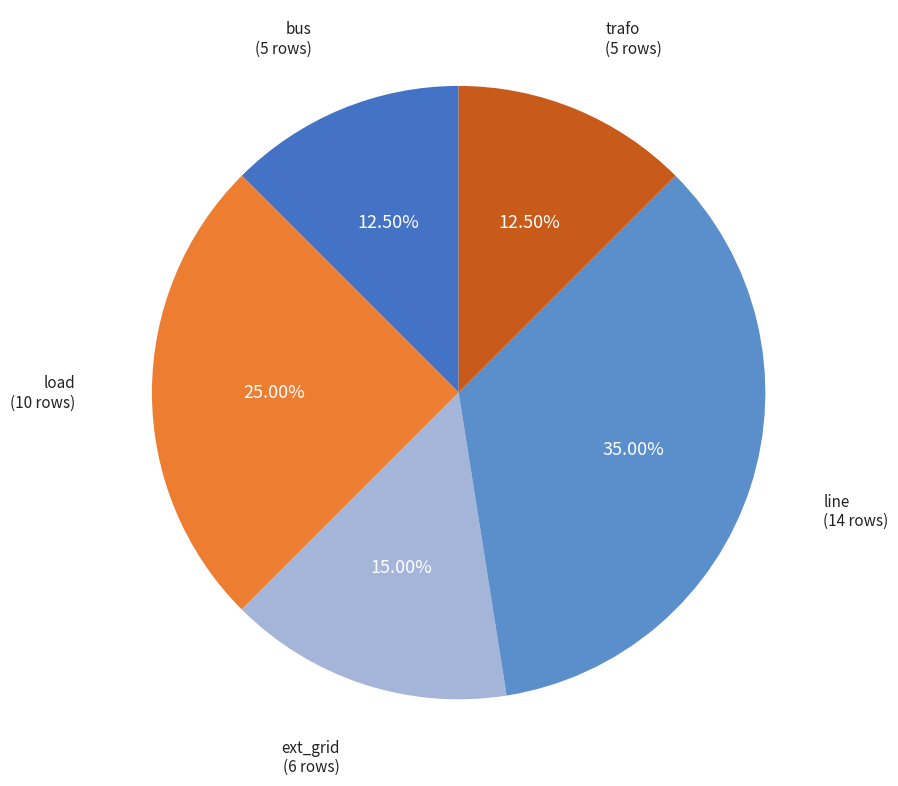

How many segments does this pie chart have?

5